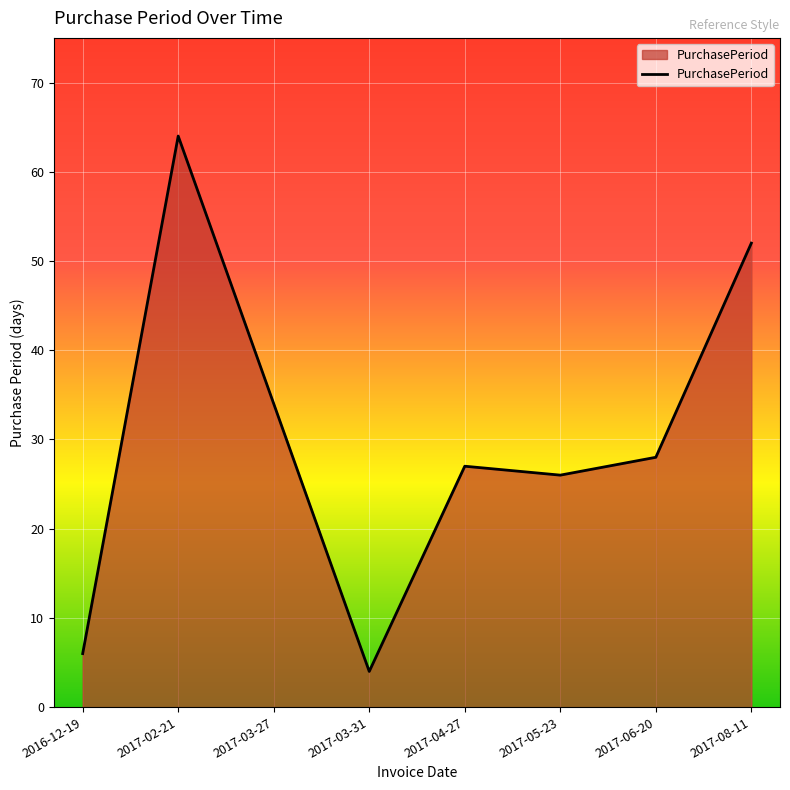

At which category does the data reach its first local valley?

2017-03-31